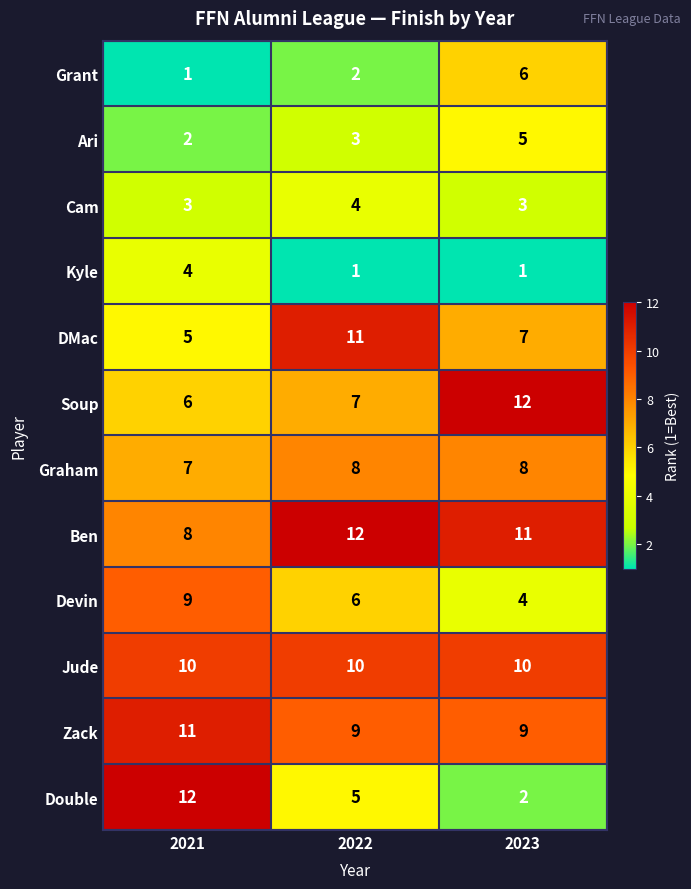

What is the lowest value of the Ben series?

8